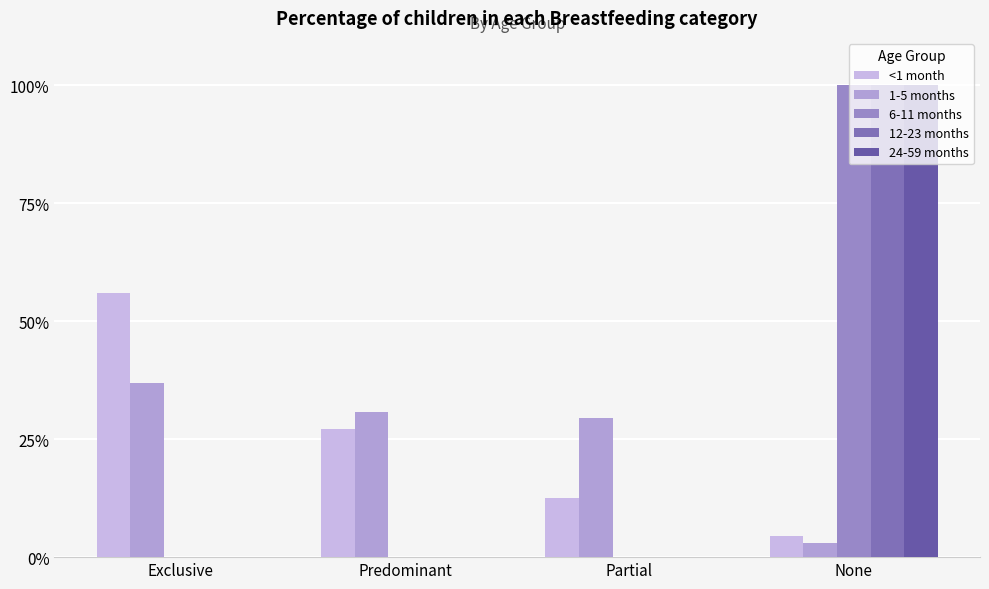

Are the bars grouped side by side (vs. stacked)?

Yes